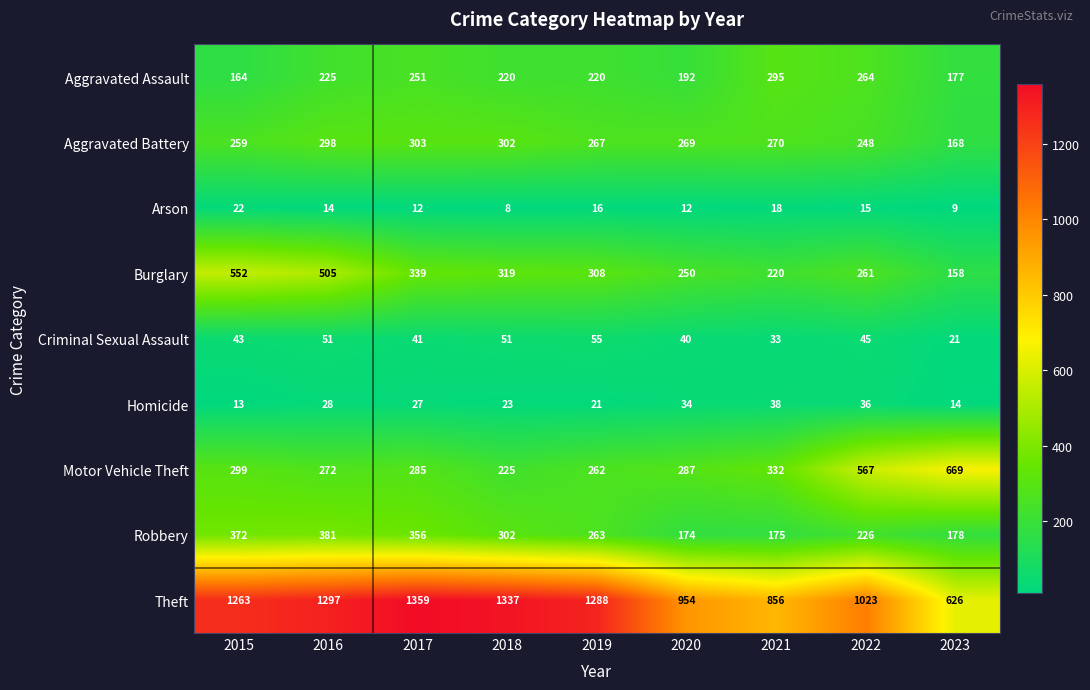

True or false: Theft has a value of 856 at 2021.

True